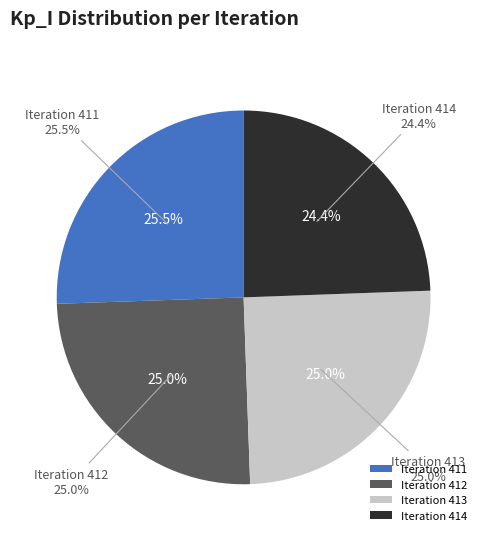

Is it true that 412 is 36% of the pie?

False